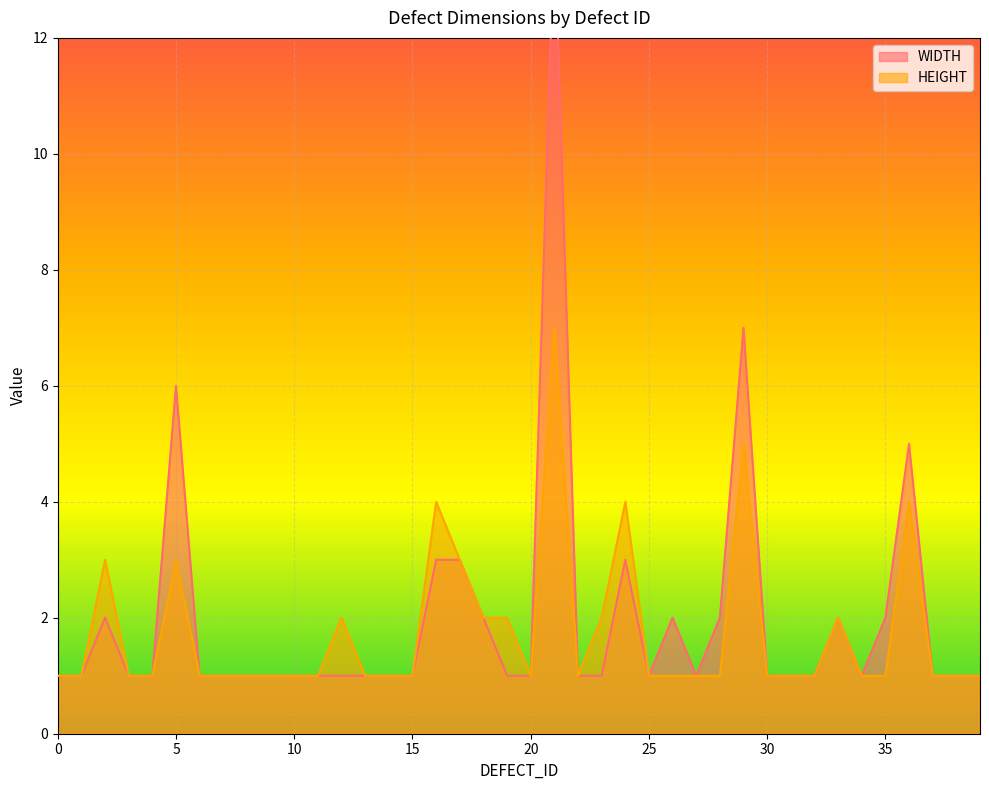

What is the total value across all series at 30?

2